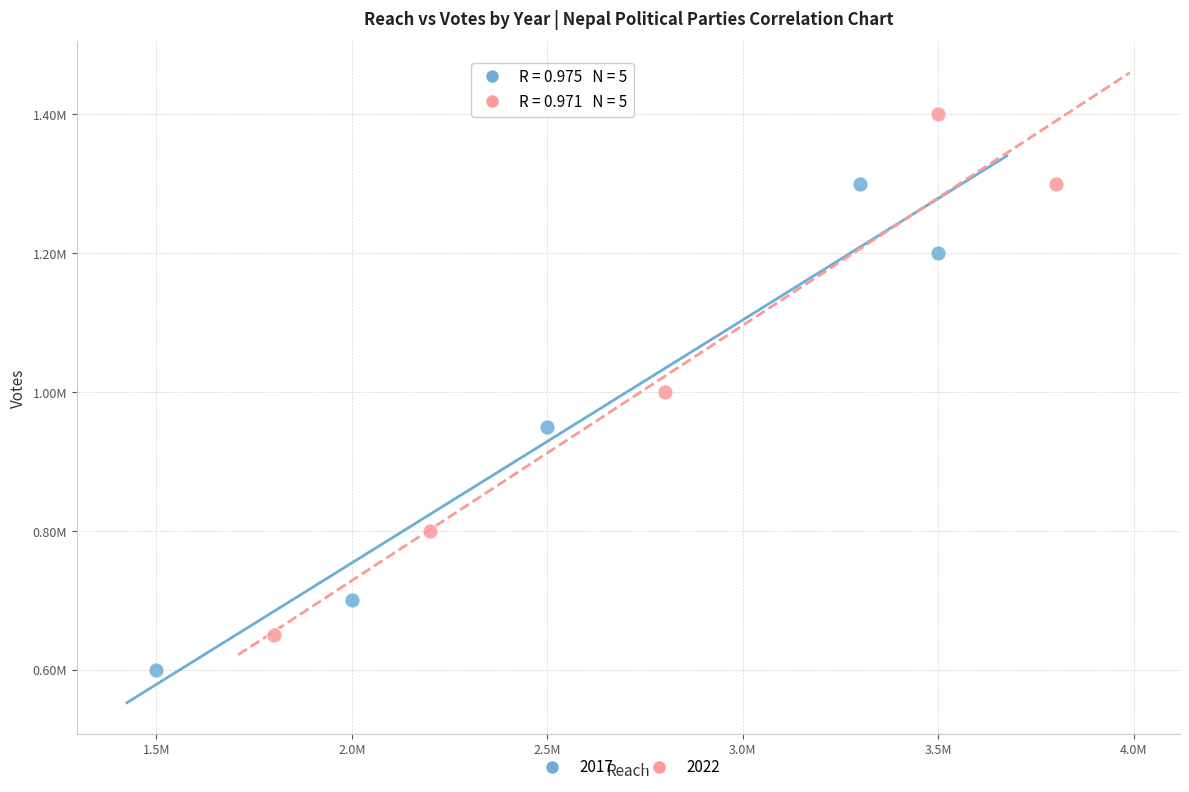

What are all the series names shown in the legend?

2017, 2022